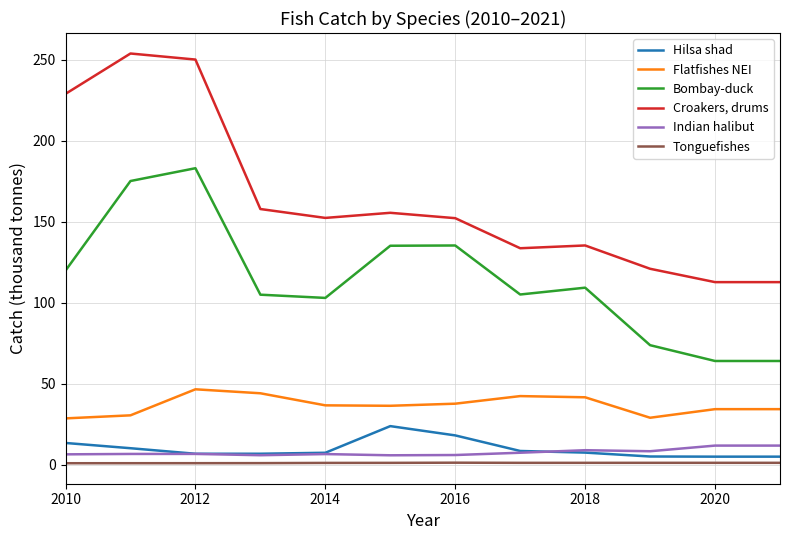

Which series has the widest spread of values?

Croakers, drums